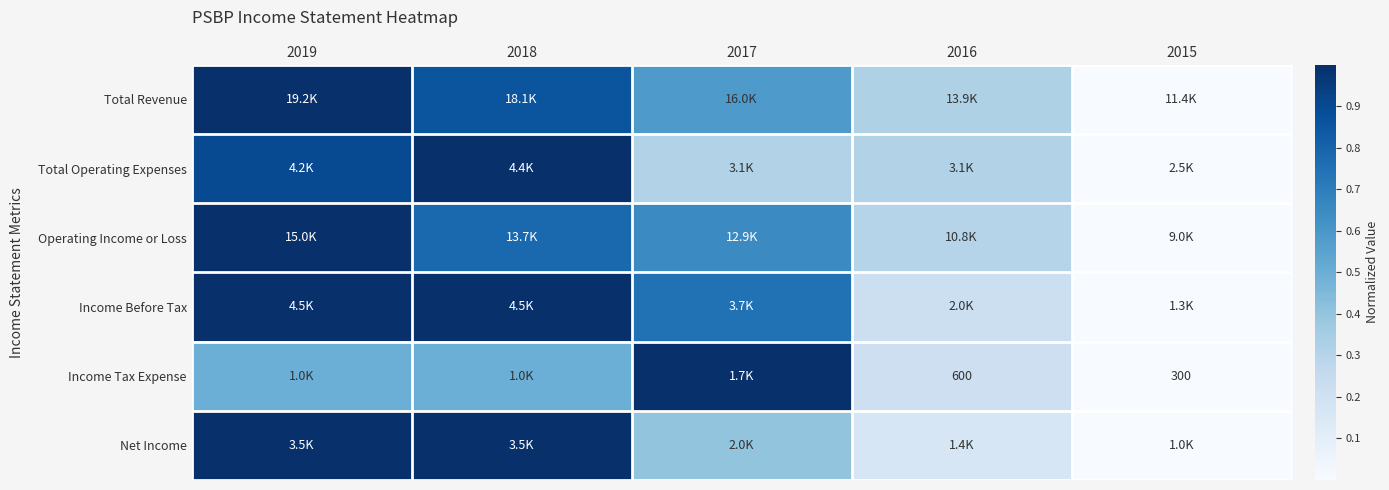

At how many categories does at least one series exceed 0?

4